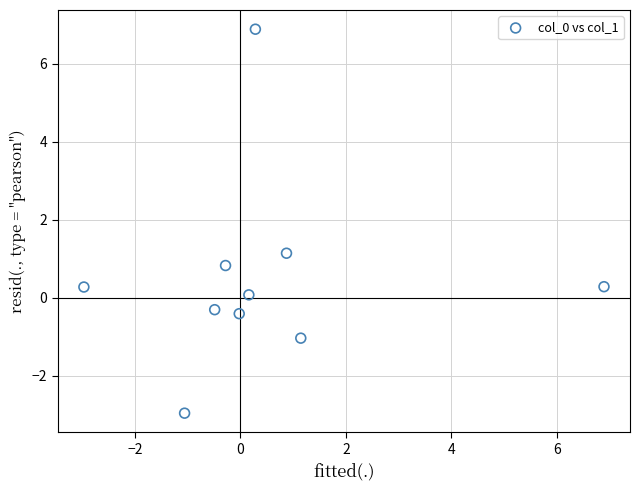

What is the range of X values (max minus min)?

9.9